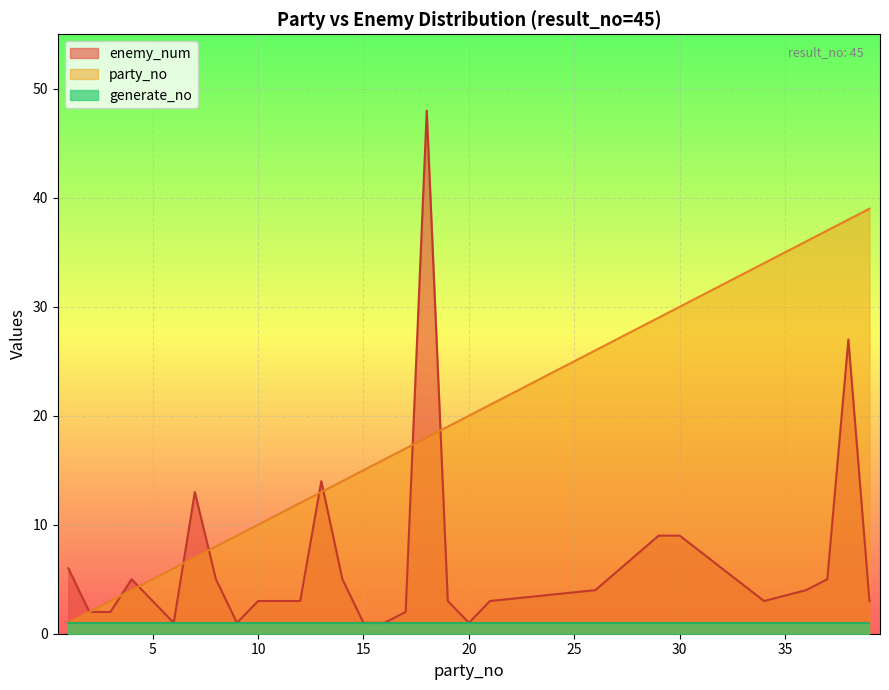

List the series in order of their overall mean, highest first.

party_no, enemy_num, generate_no